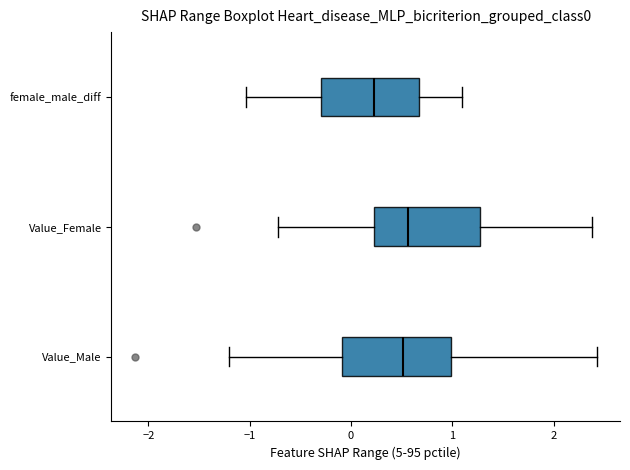

Reading bottom to top, transcribe this box plot: for each box, give where its median line is, the range the box spans, and where its two whiskers end, as read against the x-axis. The values are not printed on the chart, so give them approximately, as read against the axis.

Value_Male: median 0.5, box -0.1 to 1.0, whiskers -1.2 to 2.4
Value_Female: median 0.6, box 0.2 to 1.3, whiskers -0.7 to 2.4
female_male_diff: median 0.2, box -0.3 to 0.7, whiskers -1.0 to 1.1